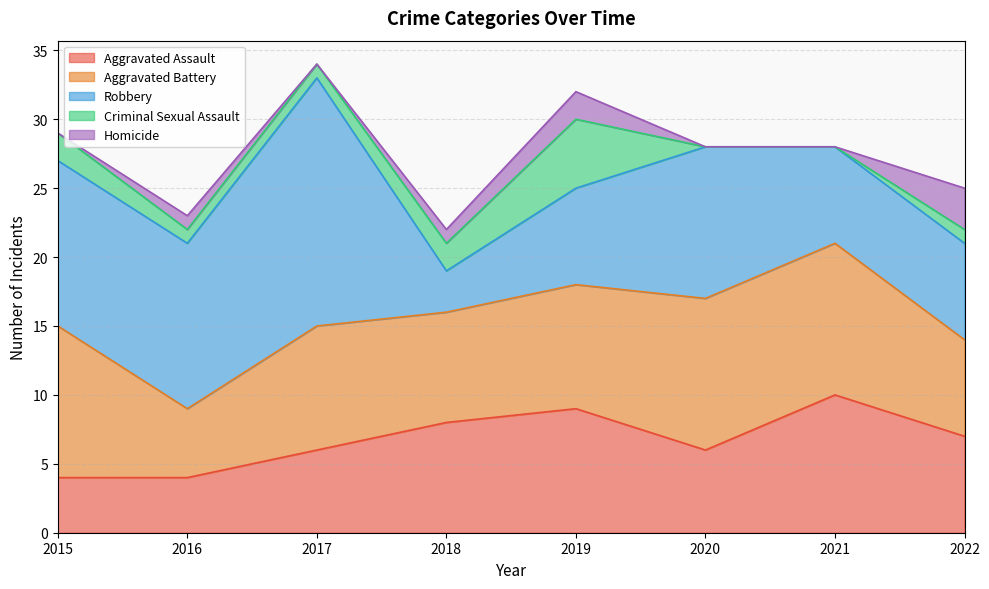

Which category has the lowest value across all series?

2020